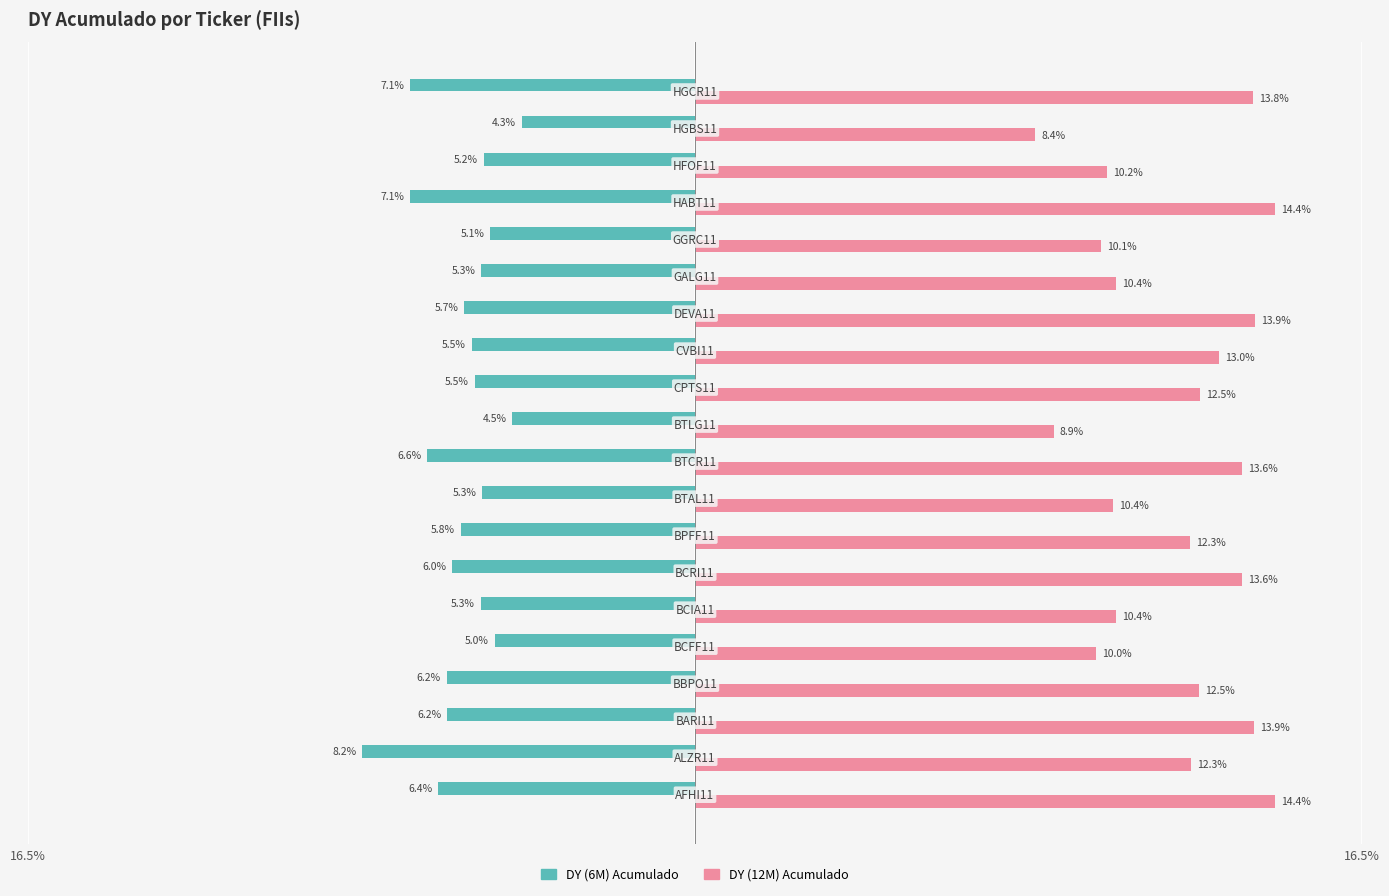

What are all the series names shown in the legend?

DY (6M) Acumulado, DY (12M) Acumulado